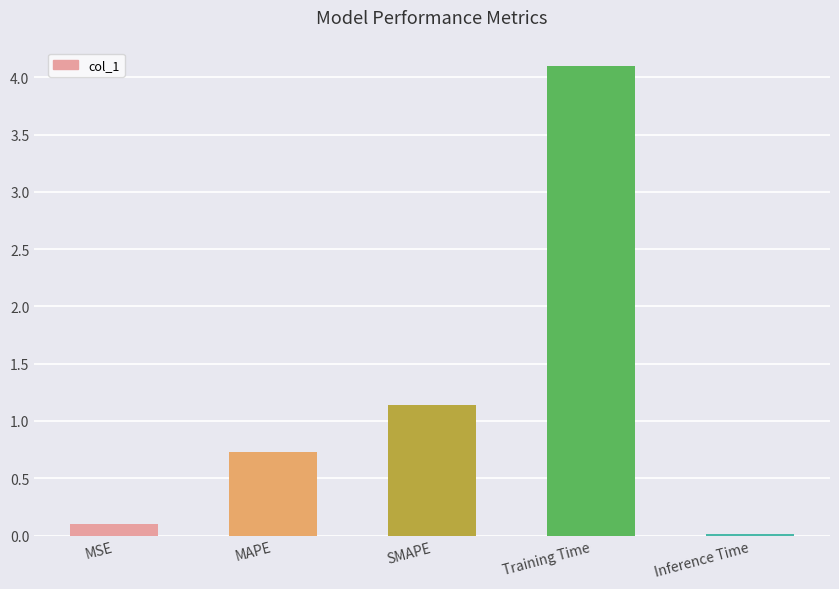

Which category has the highest value across all series?

Training Time